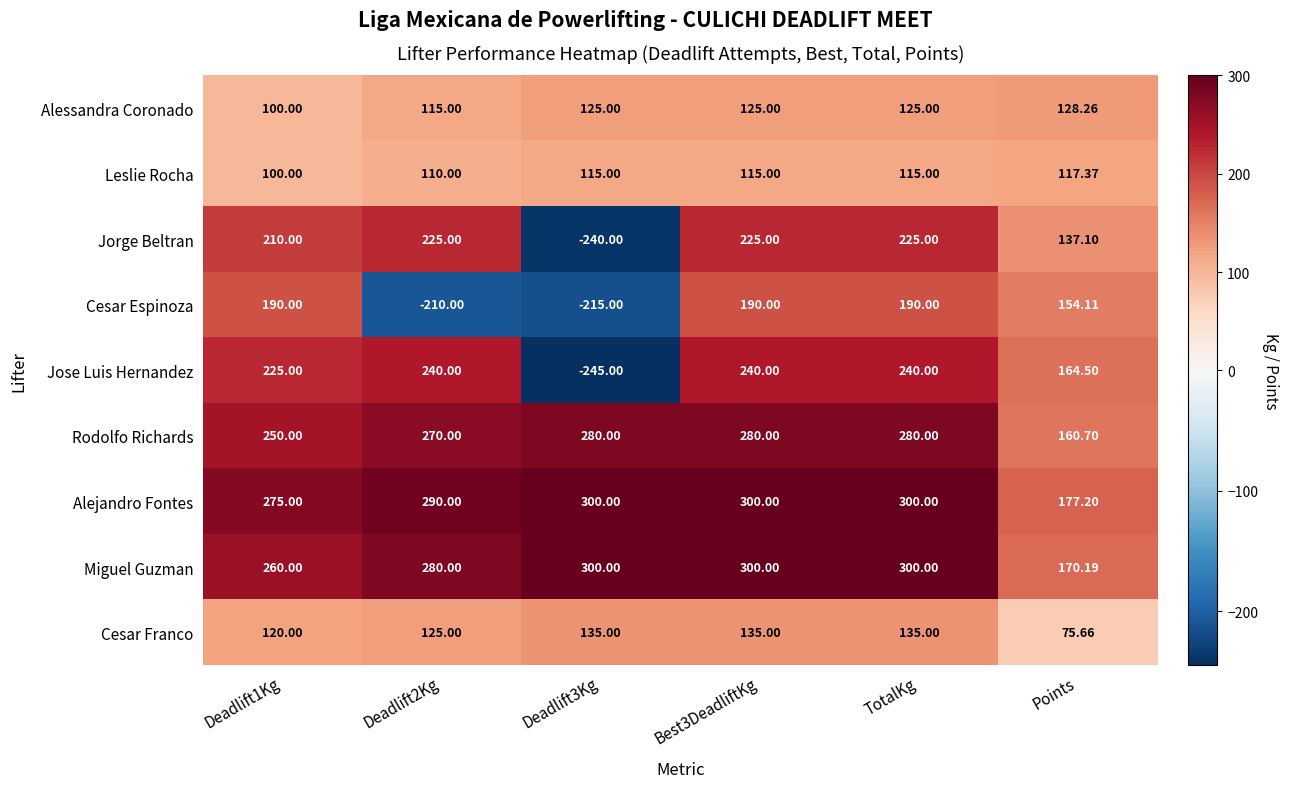

At Points, list the series in order from largest to smallest.

Alejandro Fontes, Miguel Guzman, Jose Luis Hernandez, Rodolfo Richards, Cesar Espinoza, Jorge Beltran, Alessandra Coronado, Leslie Rocha, Cesar Franco